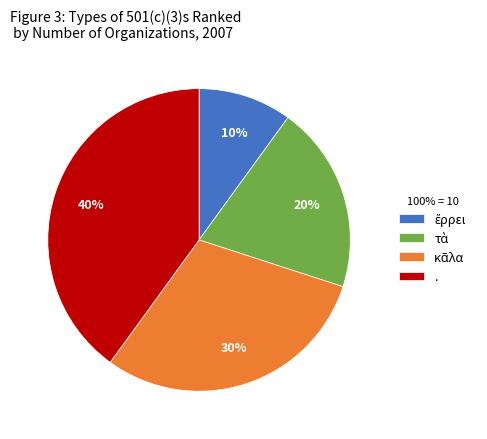

Which category has the biggest portion of the pie?

.